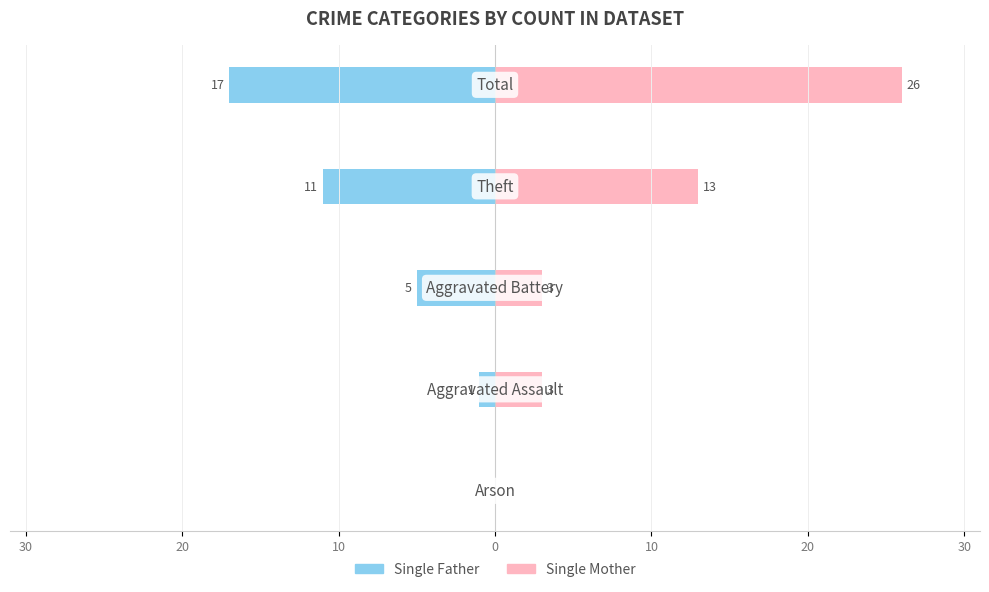

How many data points does each series have?

5